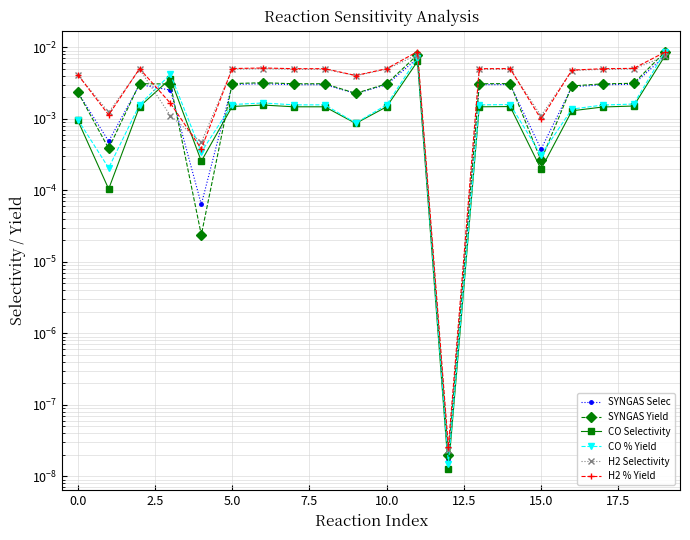

After their last crossing, which series has the higher values: SYNGAS Selec or CO Selectivity?

SYNGAS Selec